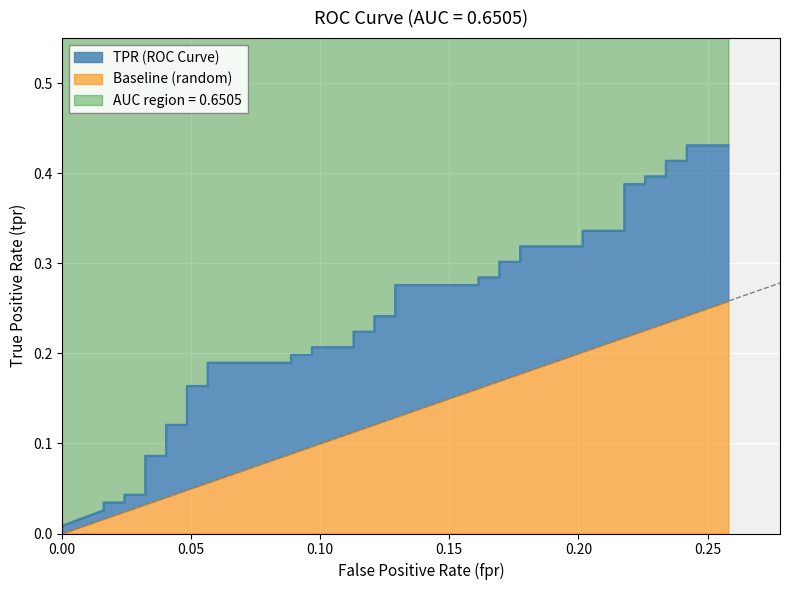

What is the greatest value displayed?

0.4